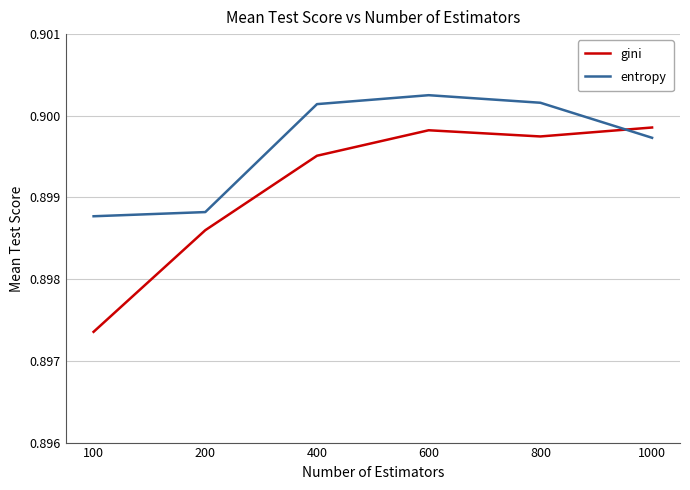

At which label does gini reach its minimum?

100